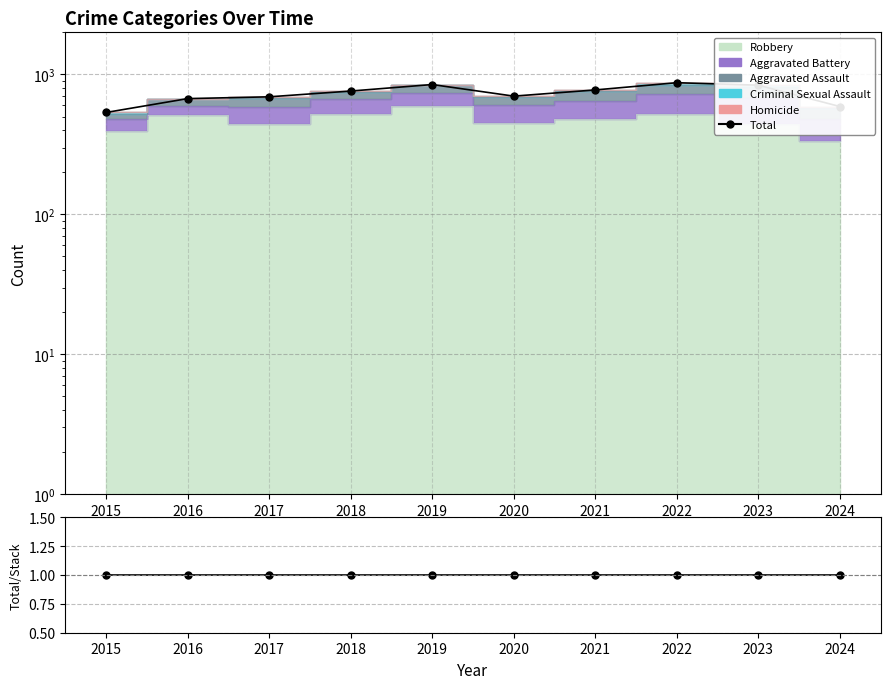

Which series has the largest total across all categories?

Total